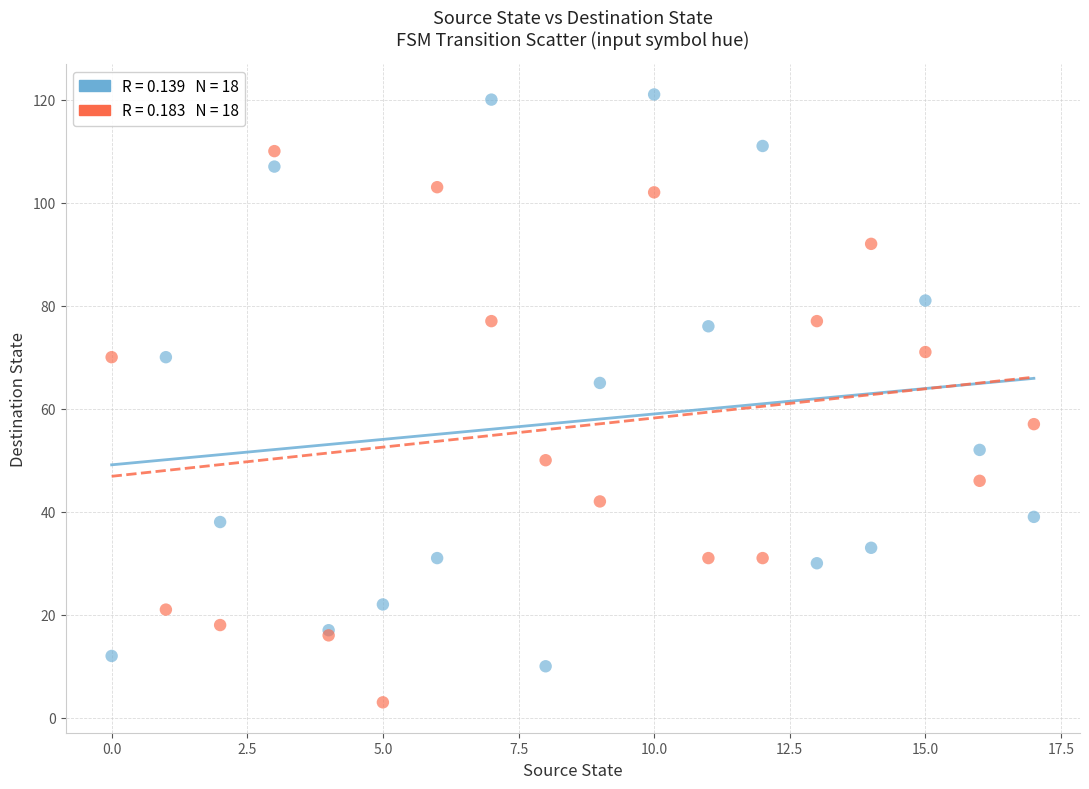

Across all series, what Y value is closest to 62?

65